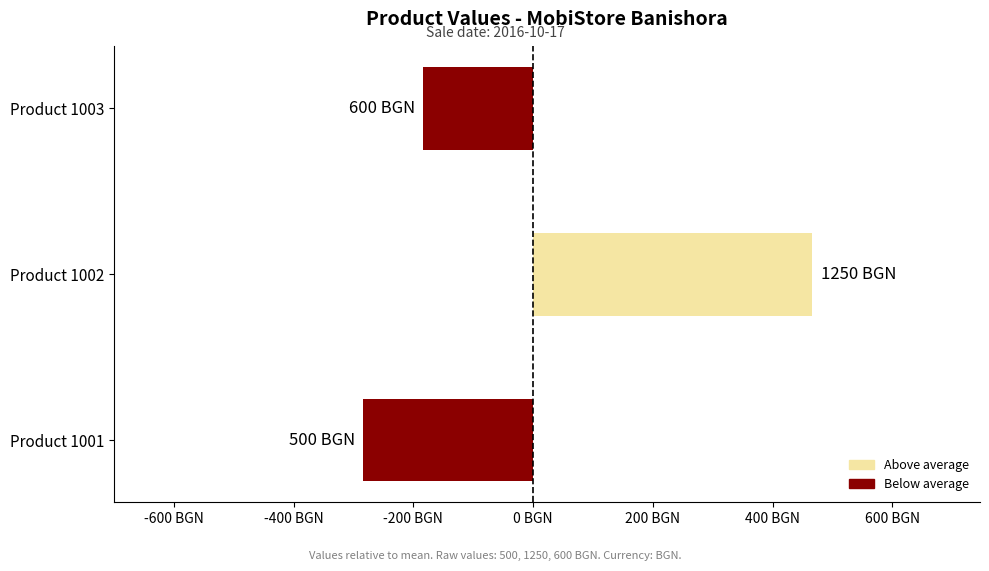

List the labels in order of value, largest first.

Product 1002, Product 1003, Product 1001